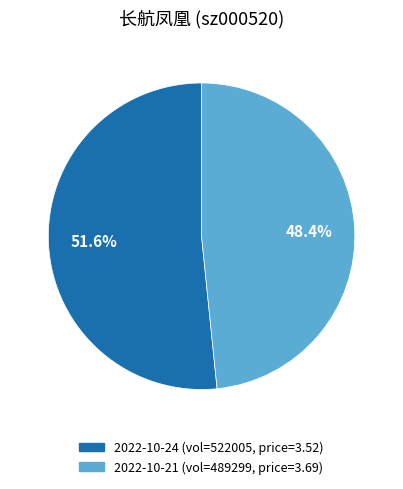

What is the largest slice in the pie chart?

2022-10-24